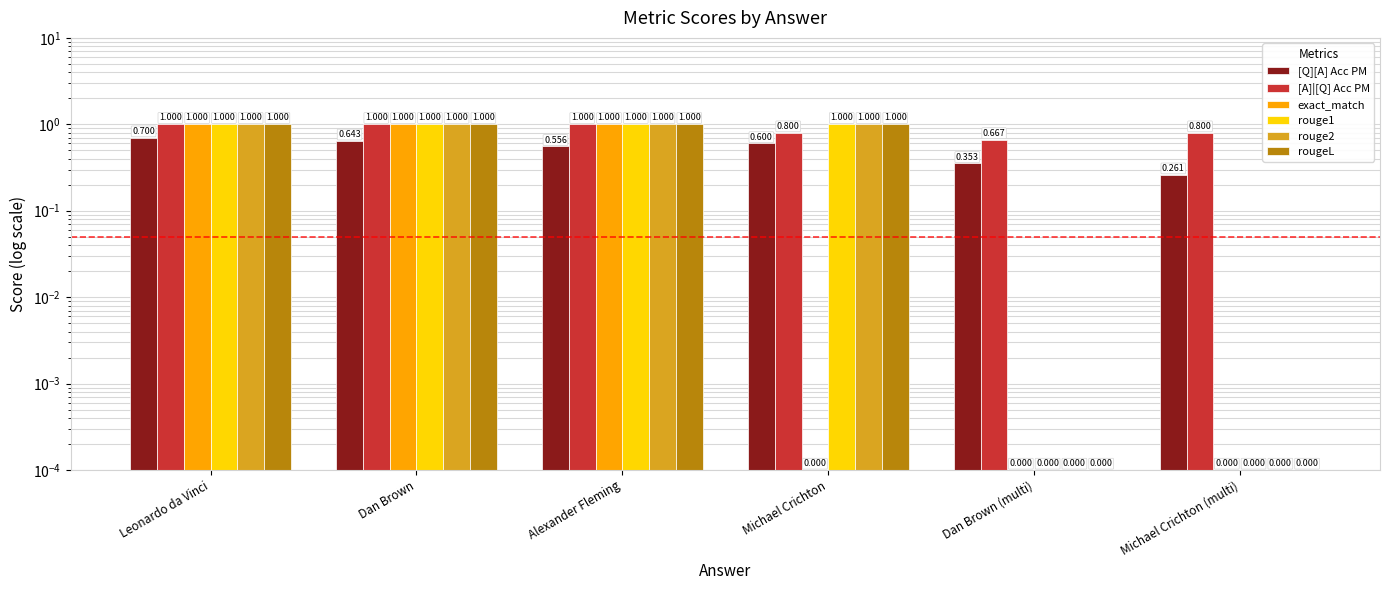

Reading right to left, transcribe all the data shown in this chart.

[Q][A] Acc PM: 0.3	0.4	0.6	0.6	0.6	0.7
[A]|[Q] Acc PM: 0.8	0.7	0.8	1.0	1.0	1.0
exact_match: 0.0	0.0	0.0	1.0	1.0	1.0
rouge1: 0.0	0.0	1.0	1.0	1.0	1.0
rouge2: 0.0	0.0	1.0	1.0	1.0	1.0
rougeL: 0.0	0.0	1.0	1.0	1.0	1.0